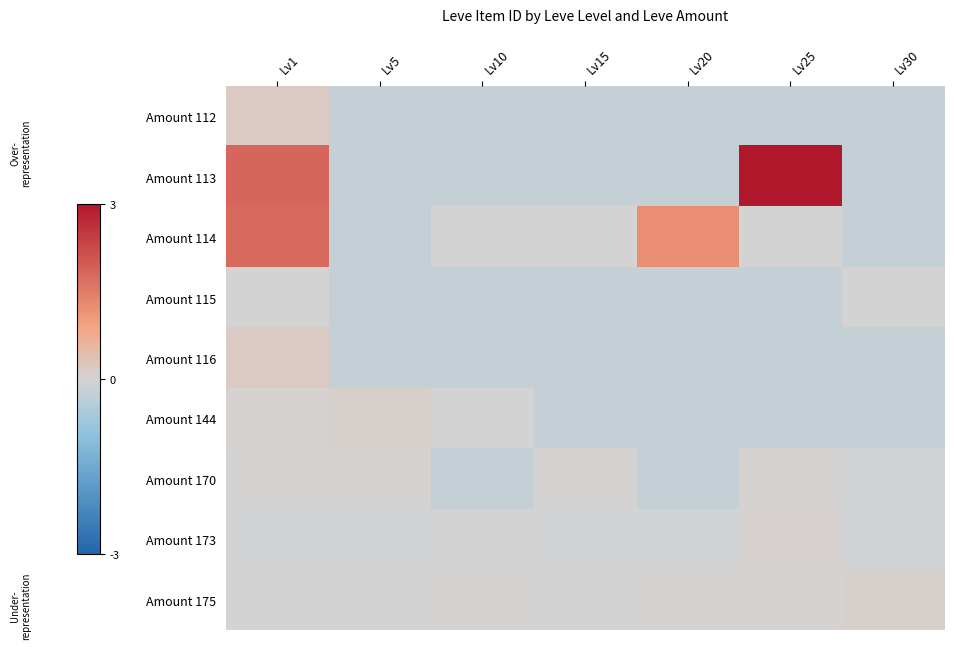

What is the difference between the highest and lowest values at Lv30?

0.3